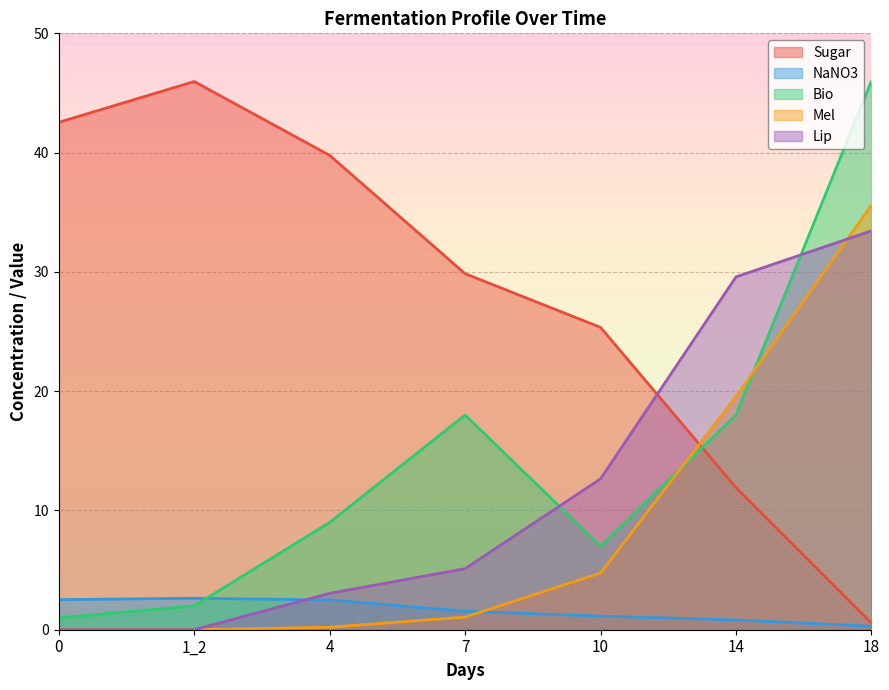

How many lines are shown in the chart?

5